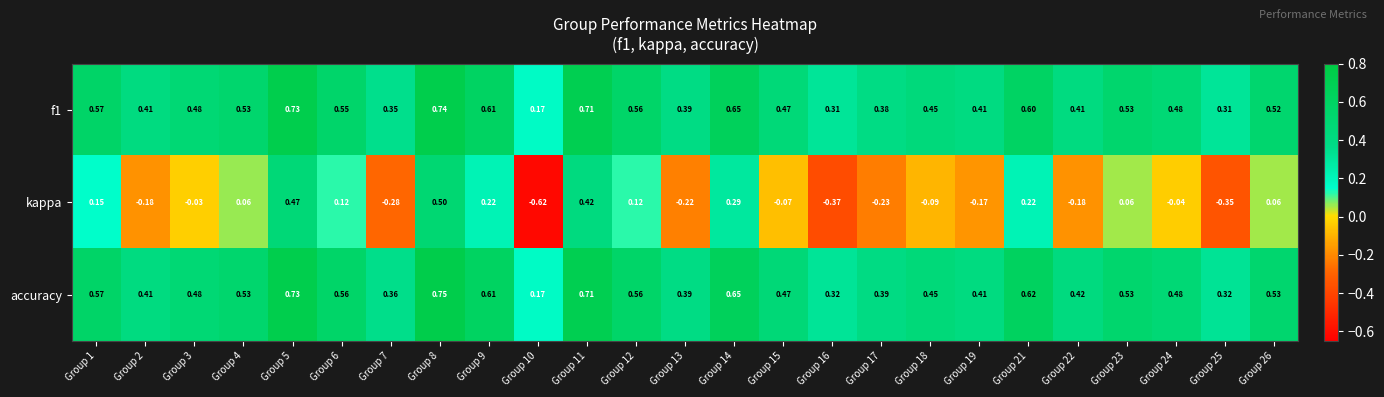

Which series has the largest total across all categories?

accuracy